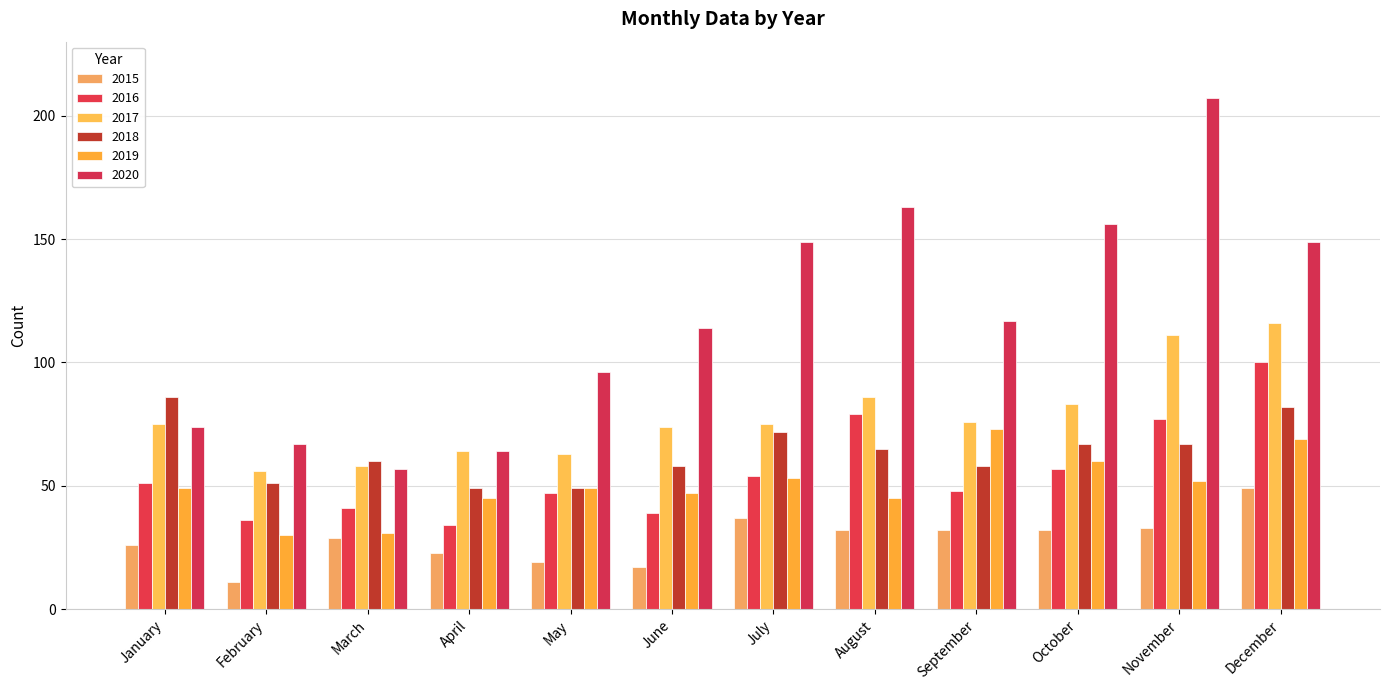

Reading right to left, transcribe all the data shown in this chart.

2015: December=49	November=33	October=32	September=32	August=32	July=37	June=17	May=19	April=23	March=29	February=11	January=26
2016: December=100	November=77	October=57	September=48	August=79	July=54	June=39	May=47	April=34	March=41	February=36	January=51
2017: December=116	November=111	October=83	September=76	August=86	July=75	June=74	May=63	April=64	March=58	February=56	January=75
2018: December=82	November=67	October=67	September=58	August=65	July=72	June=58	May=49	April=49	March=60	February=51	January=86
2019: December=69	November=52	October=60	September=73	August=45	July=53	June=47	May=49	April=45	March=31	February=30	January=49
2020: December=149	November=207	October=156	September=117	August=163	July=149	June=114	May=96	April=64	March=57	February=67	January=74